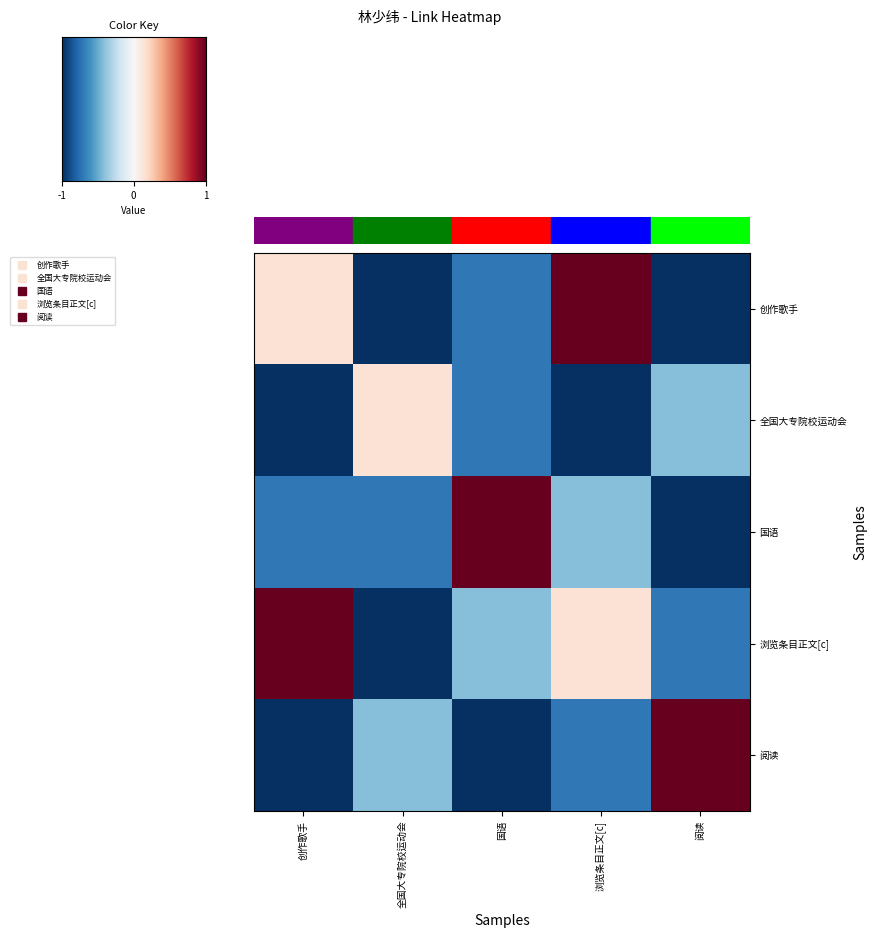

What is the difference between the 全国大专院校运动会 values at 国语 and 全国大专院校运动会?

0.9